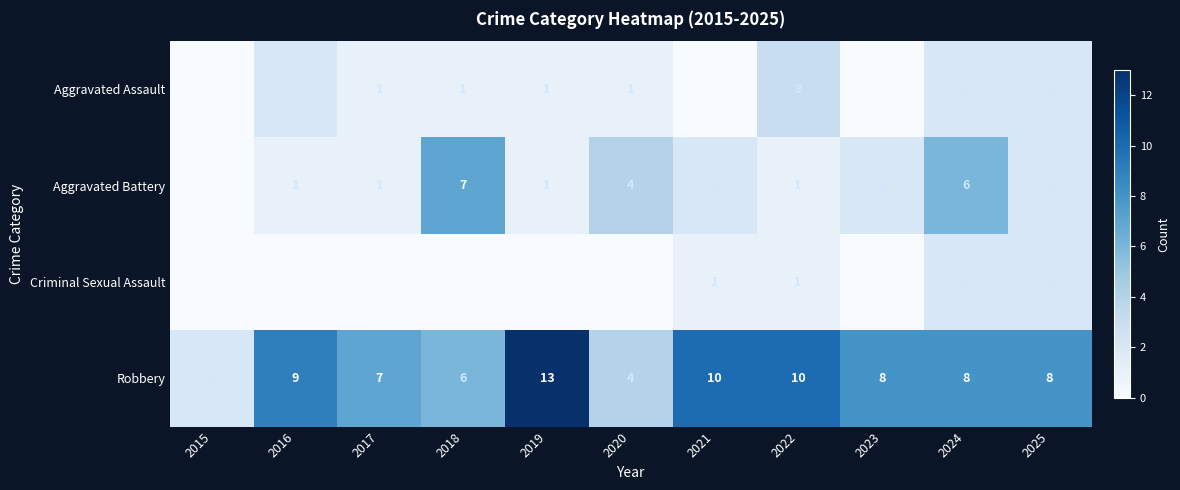

Is it true that Criminal Sexual Assault equals 0 at 2020?

True